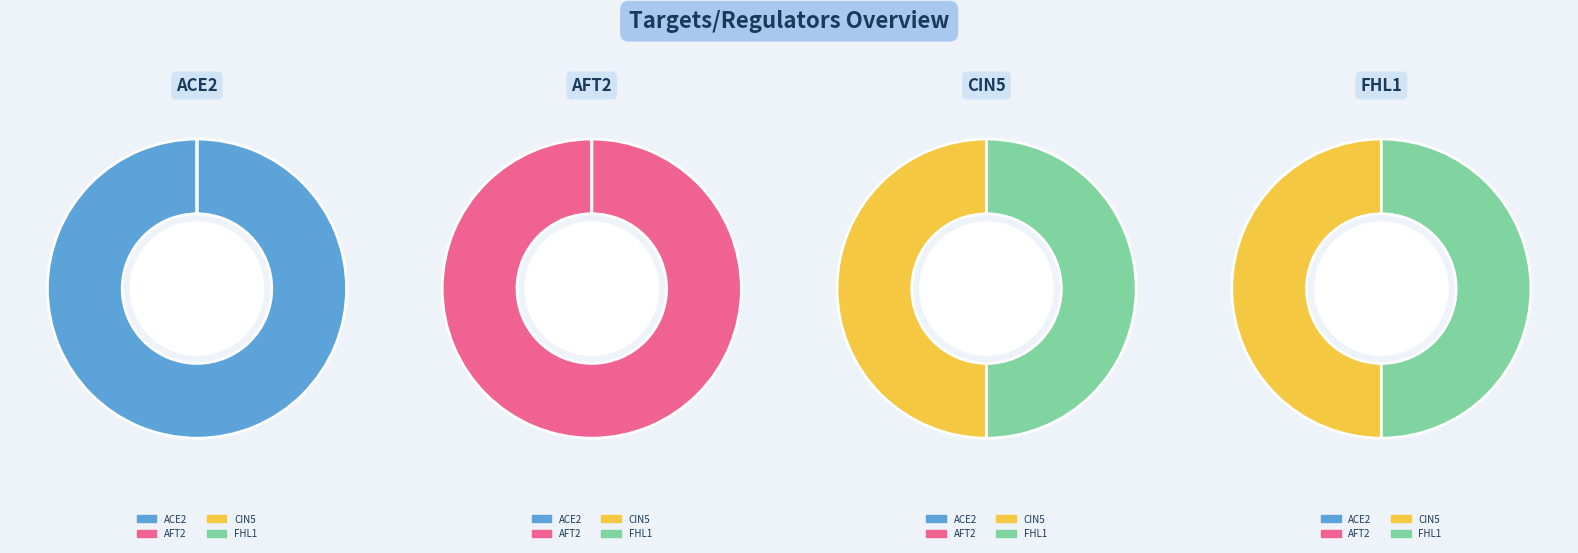

To the nearest percent, what is the average slice percentage?

25%